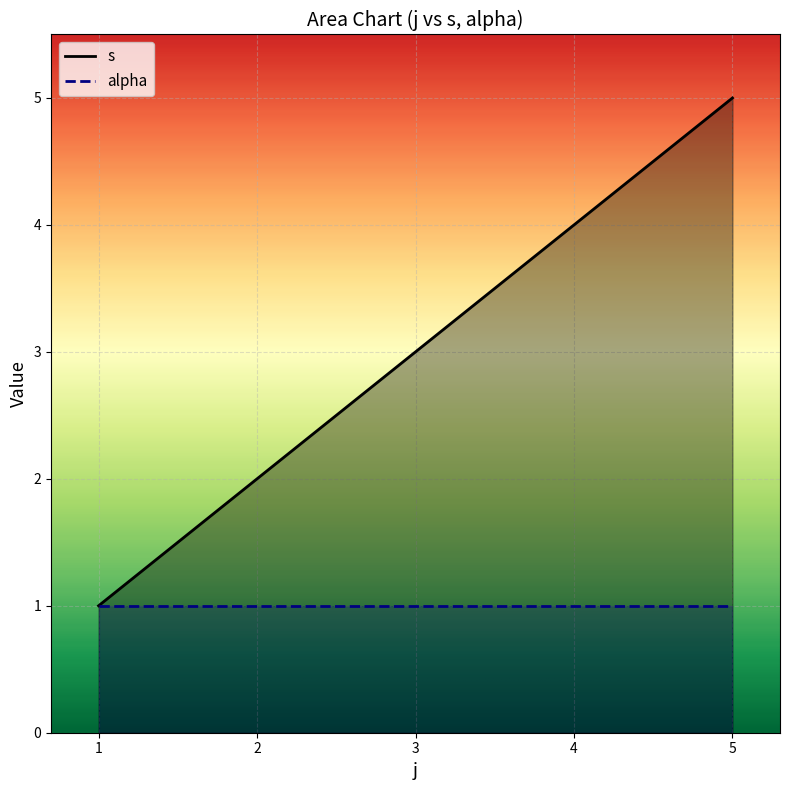

Approximately how many times larger is the value at 3 compared to 2?

1.5